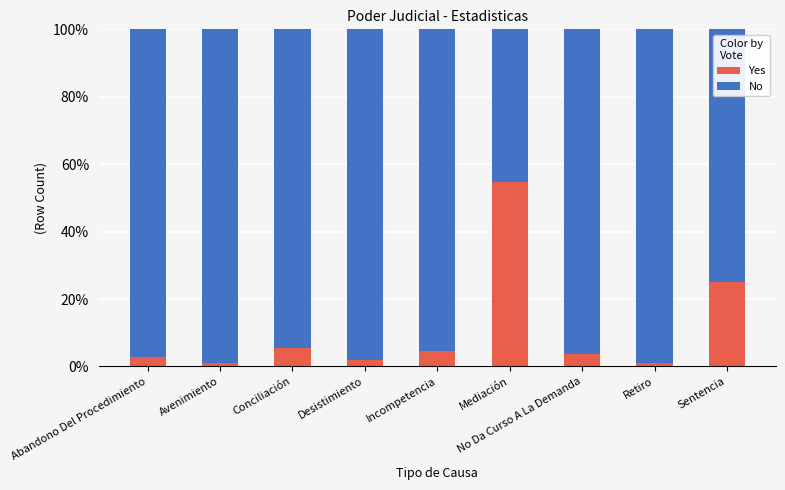

How many data points does each series have?

9